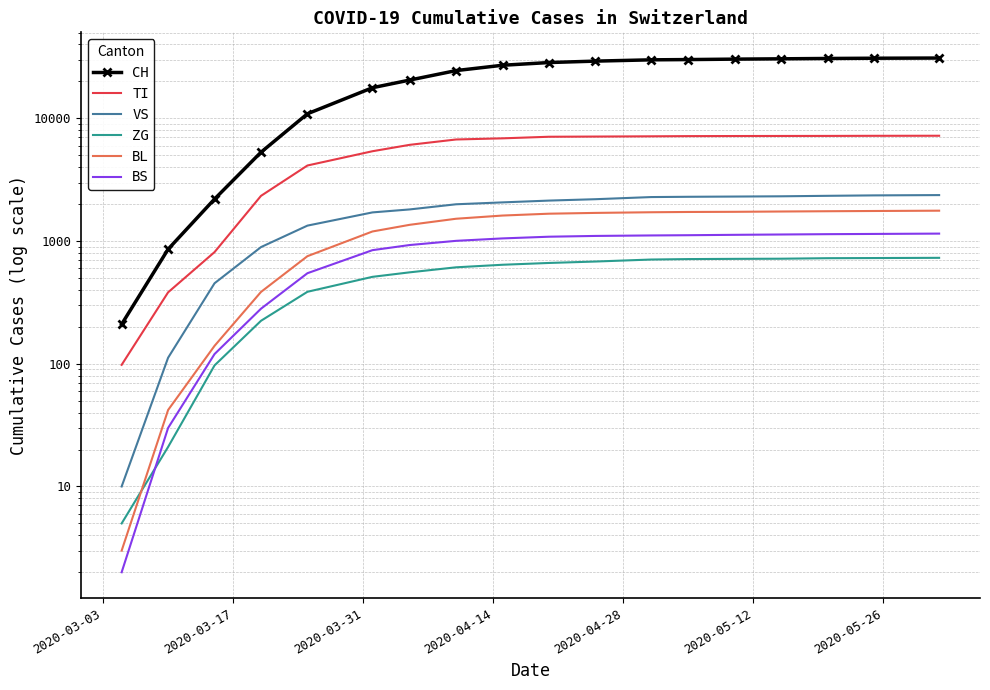

Count the TI values in the range 2335 to 7176.

11